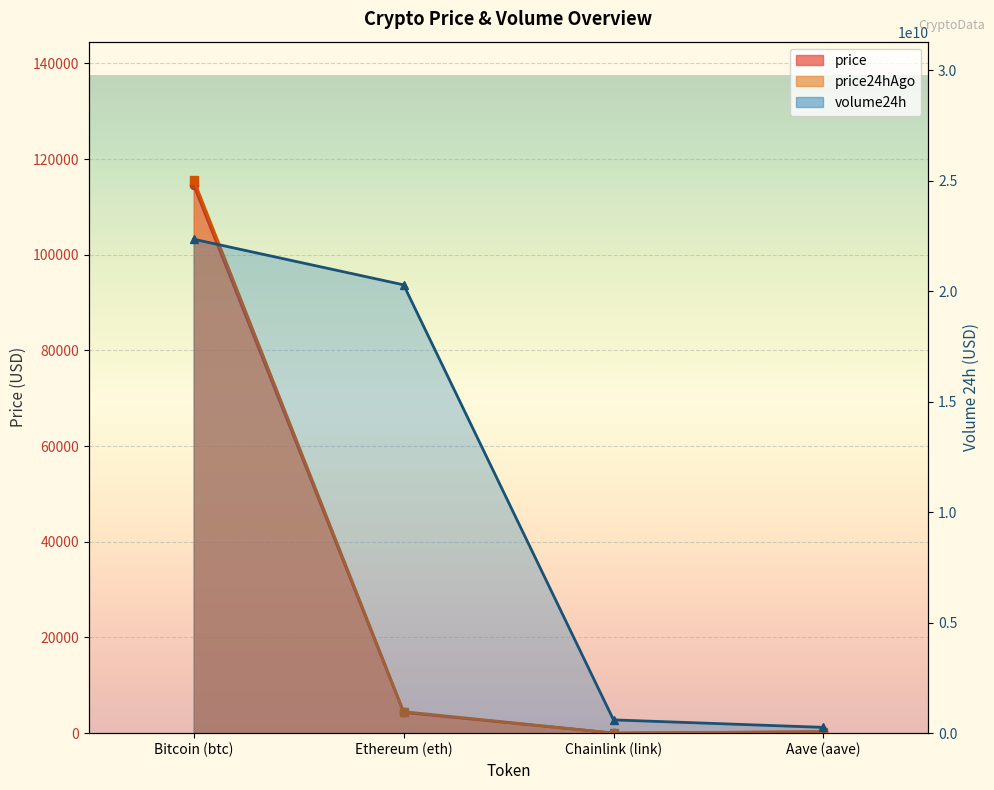

Reading left to right, list all the values displayed in this chart.

price: Bitcoin (btc)=114562.0	Ethereum (eth)=4335.4	Chainlink (link)=22.3	Aave (aave)=286.5
price24hAgo: Bitcoin (btc)=115635.0	Ethereum (eth)=4486.8	Chainlink (link)=23.4	Aave (aave)=297.2
volume24h: Bitcoin (btc)=22344284512.0	Ethereum (eth)=20280930240.0	Chainlink (link)=600424235.0	Aave (aave)=262204137.0